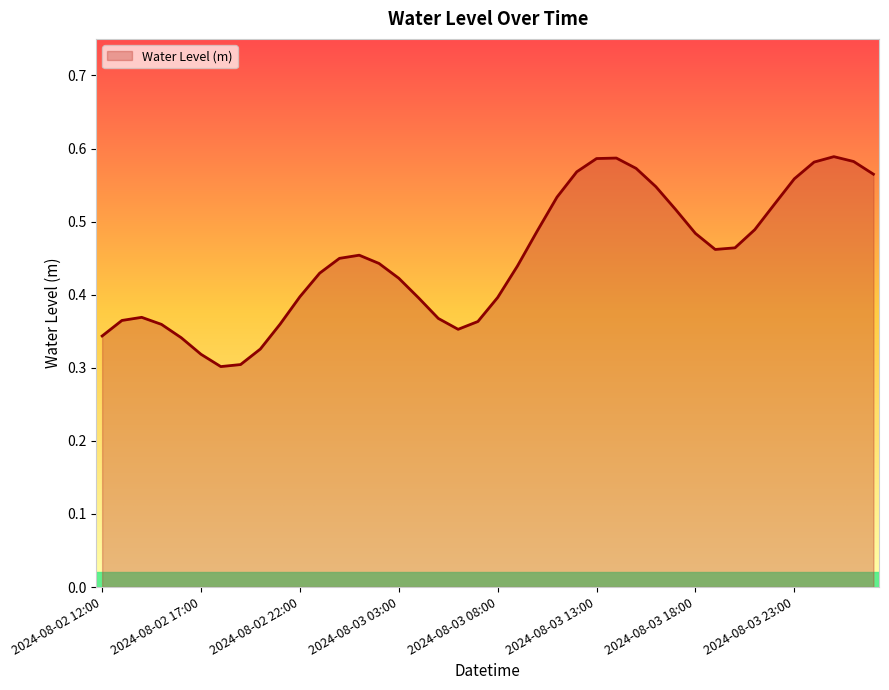

Reading left to right, list all the values displayed in this chart.

0.3	0.4	0.4	0.4	0.3	0.3	0.3	0.3	0.3	0.4	0.4	0.4	0.4	0.5	0.4	0.4	0.4	0.4	0.4	0.4	0.4	0.4	0.5	0.5	0.6	0.6	0.6	0.6	0.5	0.5	0.5	0.5	0.5	0.5	0.5	0.6	0.6	0.6	0.6	0.6